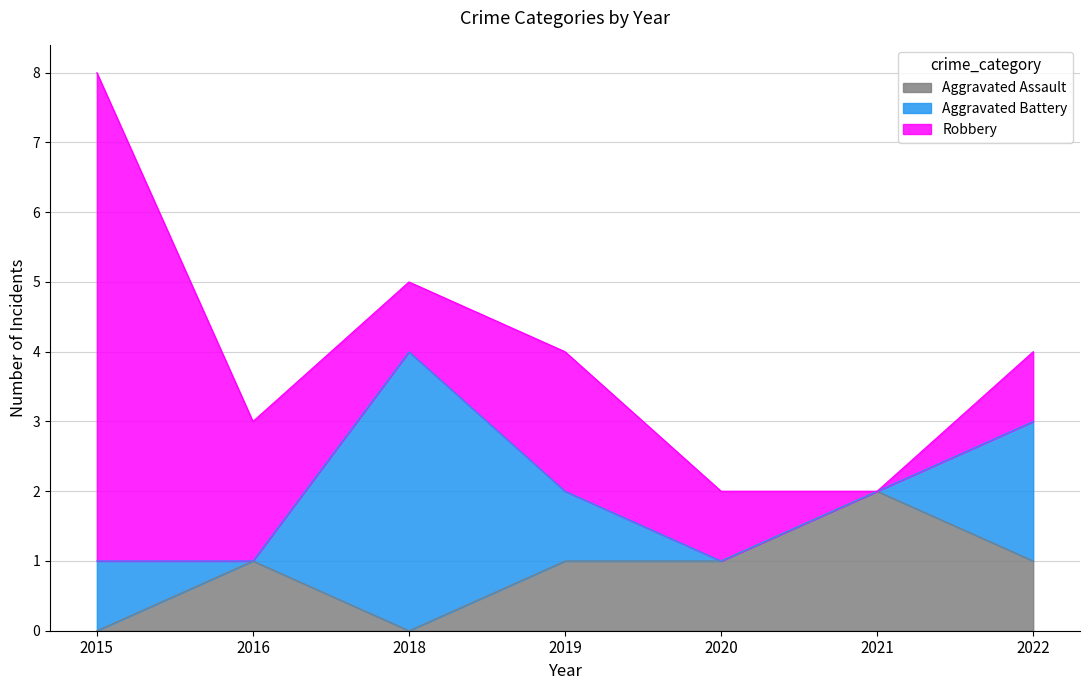

Reading left to right, extract all data points from this chart.

Aggravated Assault: 0	1	0	1	1	2	1
Aggravated Battery: 1	0	4	1	0	0	2
Robbery: 7	2	1	2	1	0	1